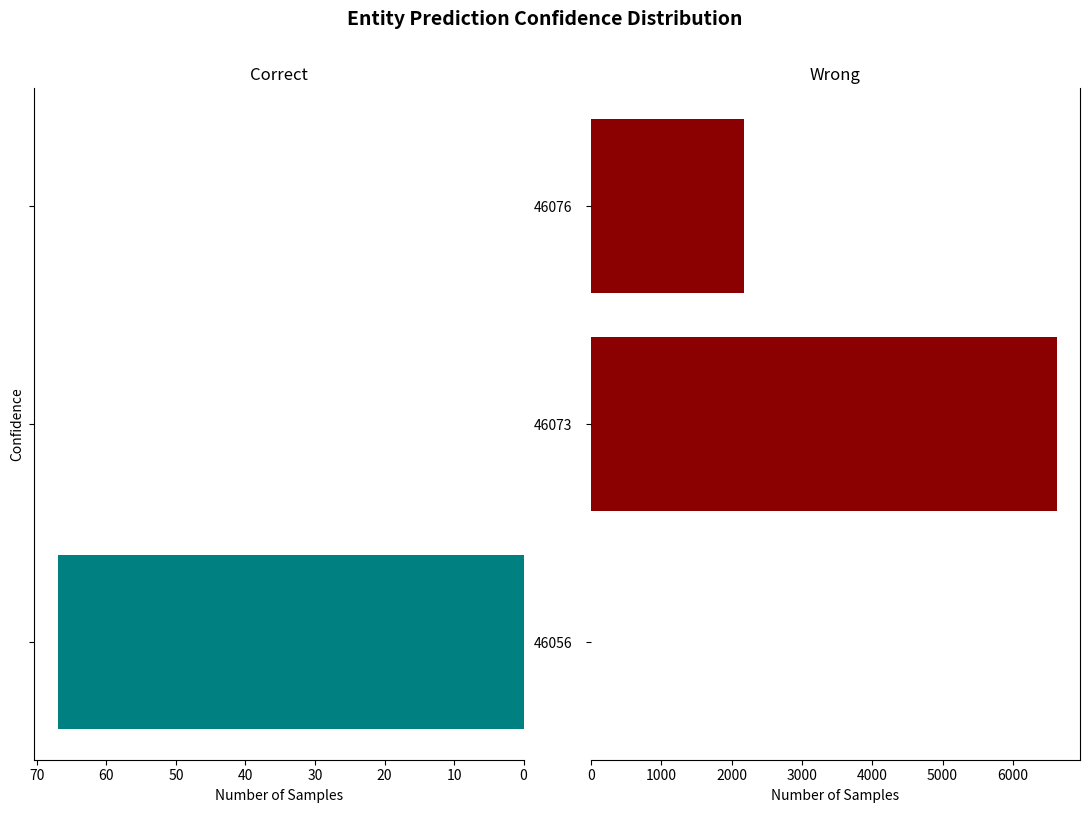

At how many categories does at least one series exceed 768?

2